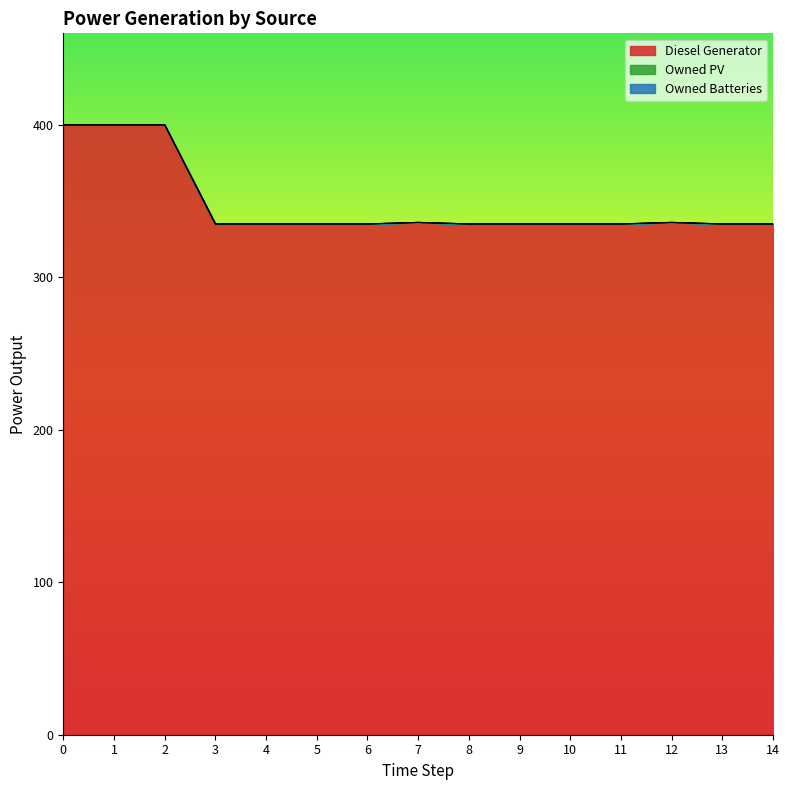

Rank the series at 3 from highest to lowest value.

Diesel Generator, Owned PV, Owned Batteries